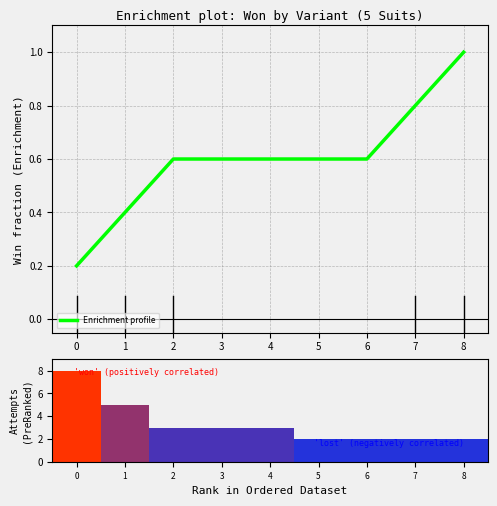

True or false: Enrichment profile has a value of 0.8 at 3.

False